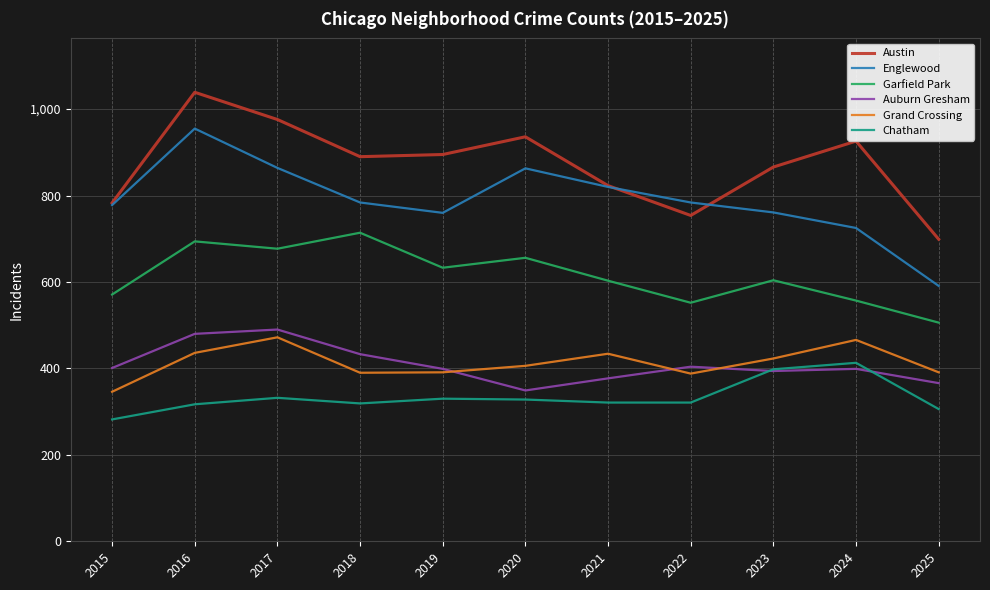

Which series has the largest range (max minus min)?

Englewood